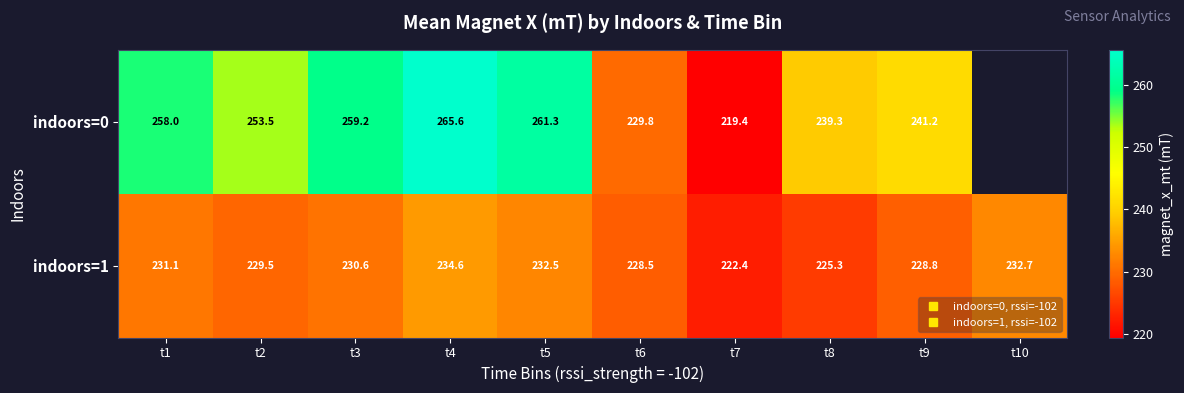

What is the sum of the indoors=0 values at t7 and t4?

485.0